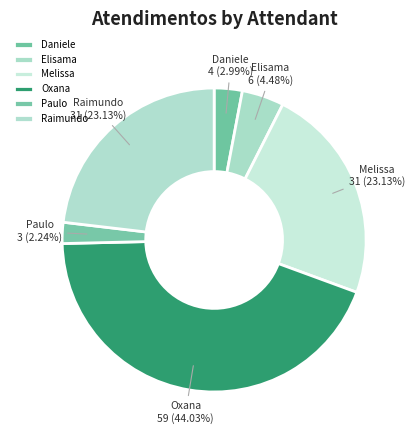

Count the number of slices in the pie.

6